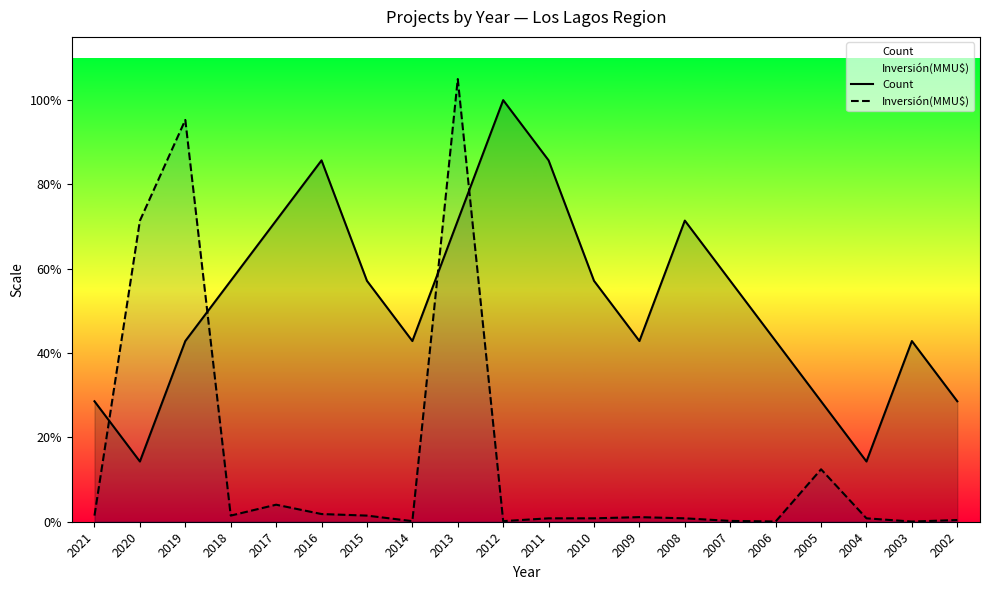

Which label corresponds to the smallest value in the chart?

2003